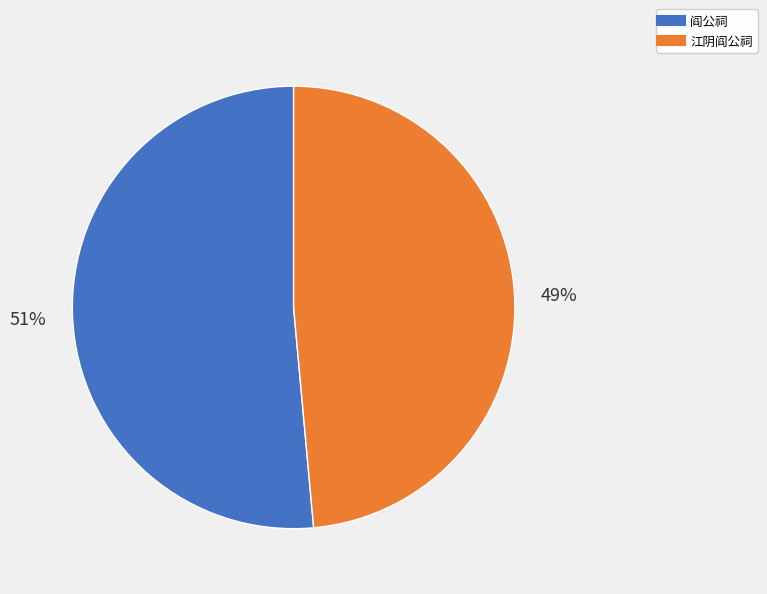

Which slice is the largest?

阎公祠